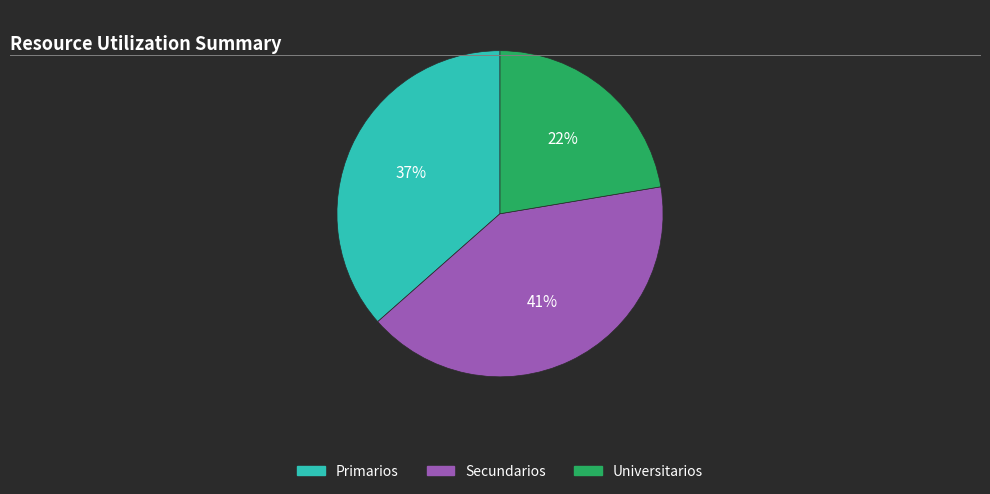

To the nearest percent, what is the average slice percentage?

33%